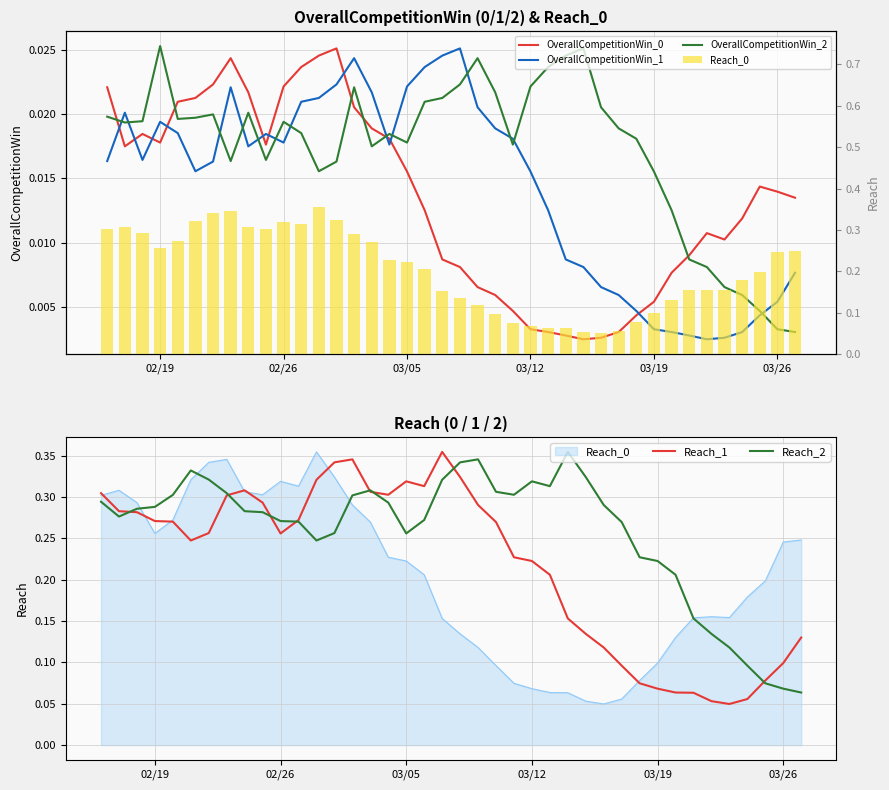

What are all the series names shown in the legend?

OverallCompetitionWin_0, OverallCompetitionWin_1, OverallCompetitionWin_2, Reach_1, Reach_2, Reach_0